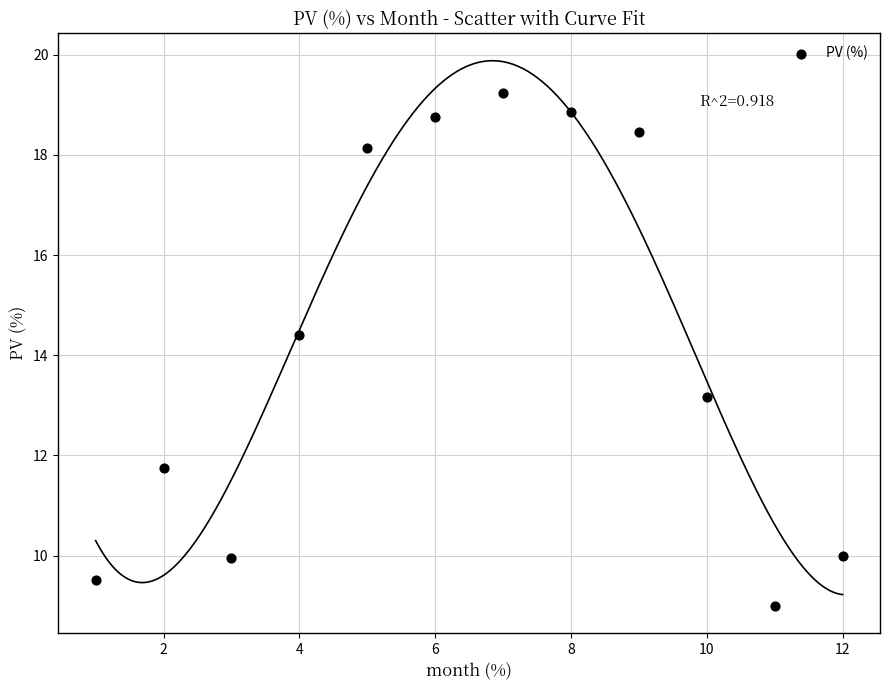

What is the average X value?

6.5